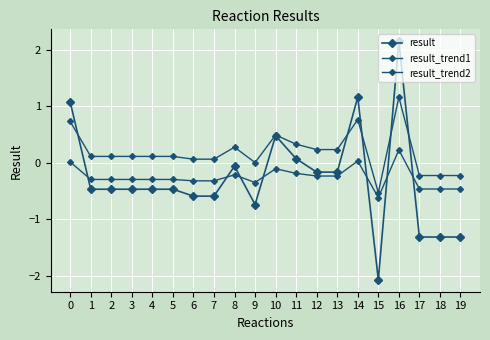

How many distinct data groups are displayed?

3